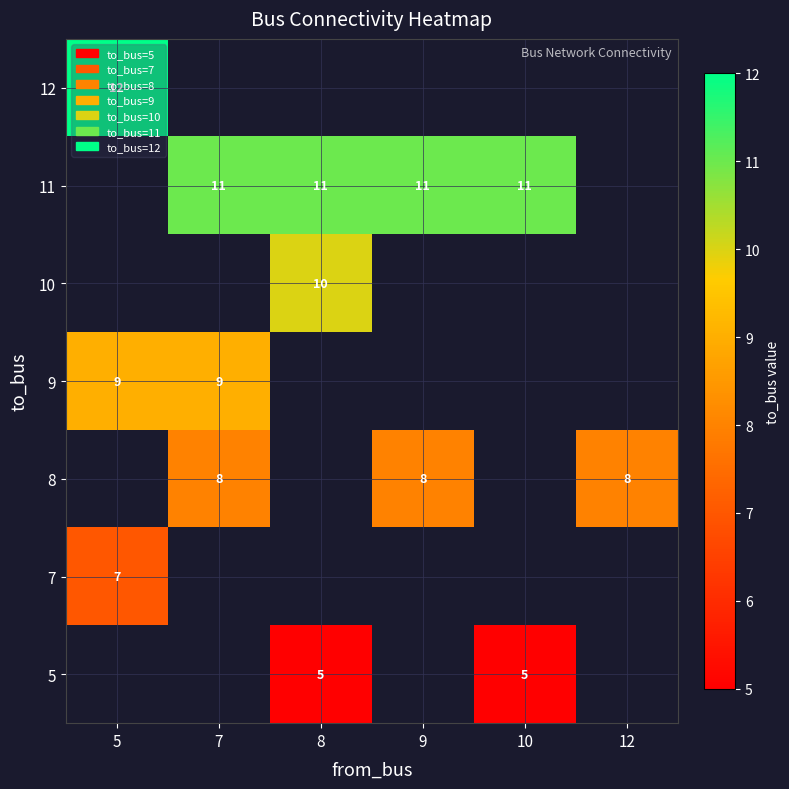

Which category has the lowest value across all series?

8